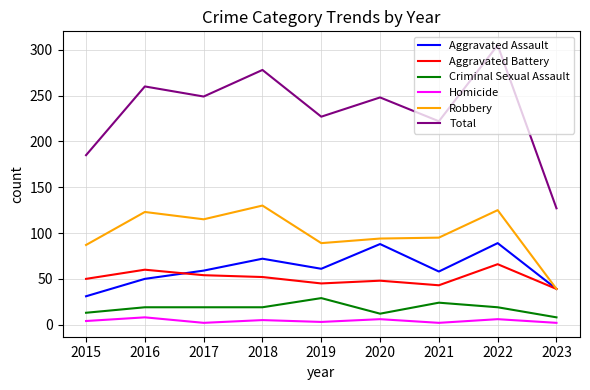

What is the total value across all series at 2023?

254